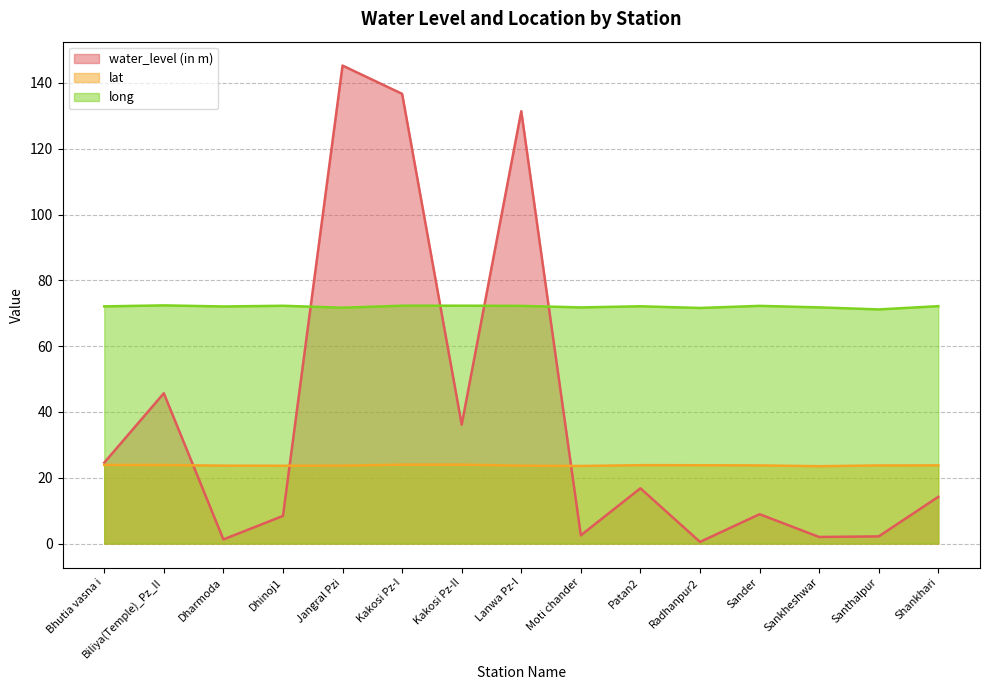

At which label is long closest to 71?

Santhalpur